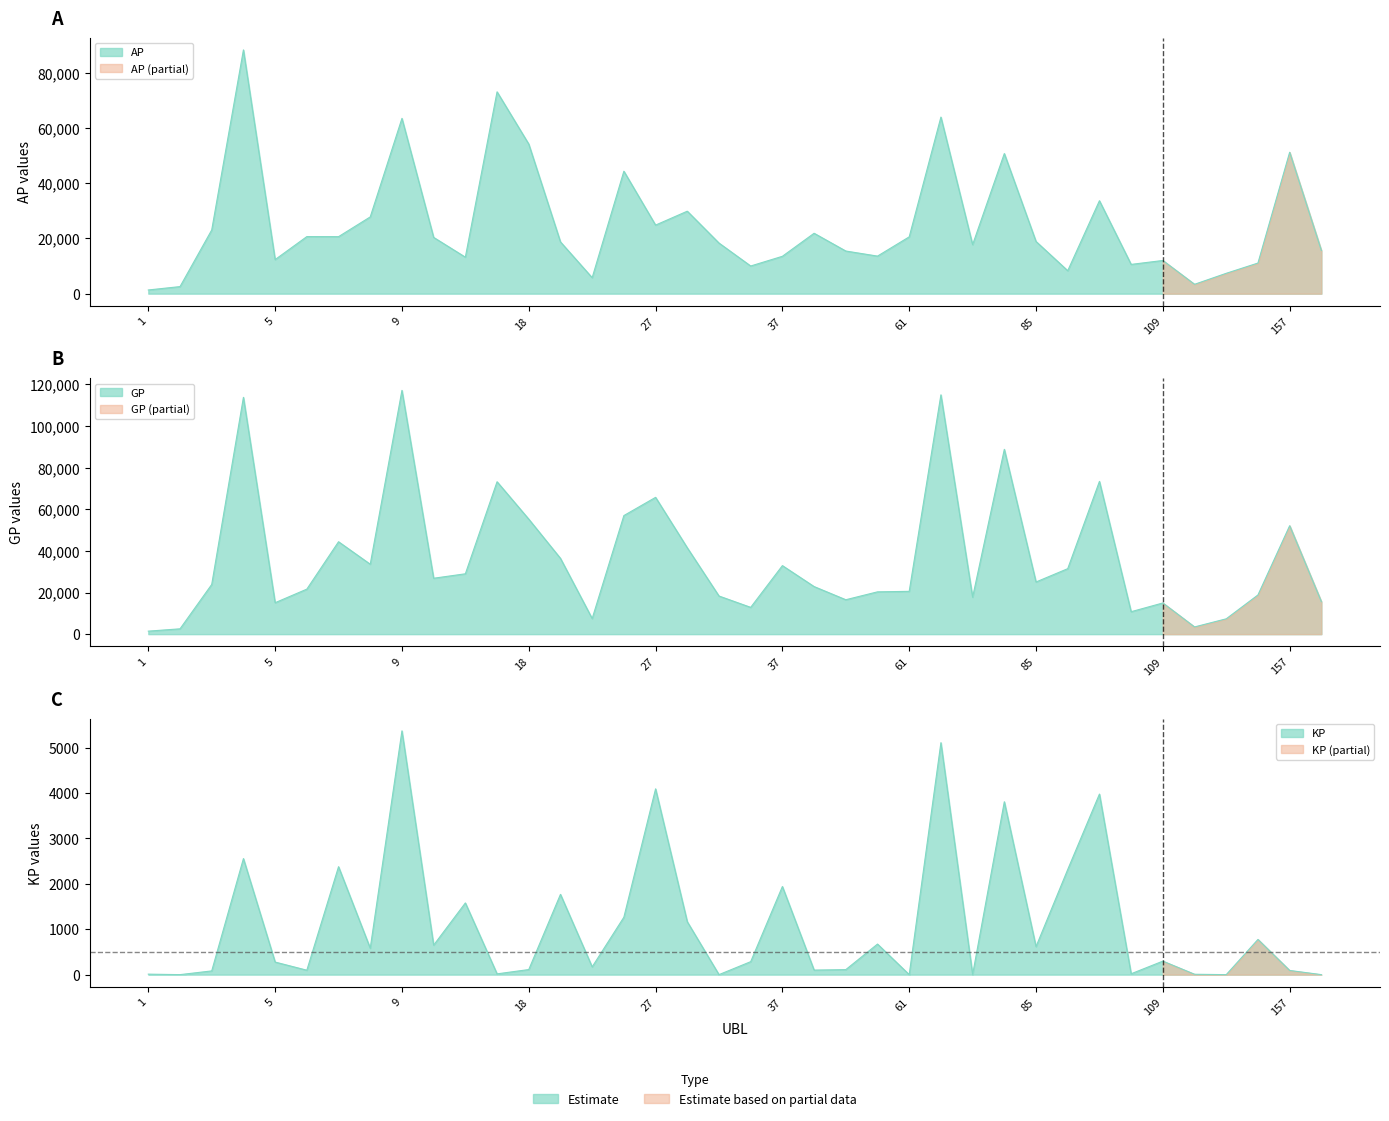

How many data points in GP are less than 25066?

19